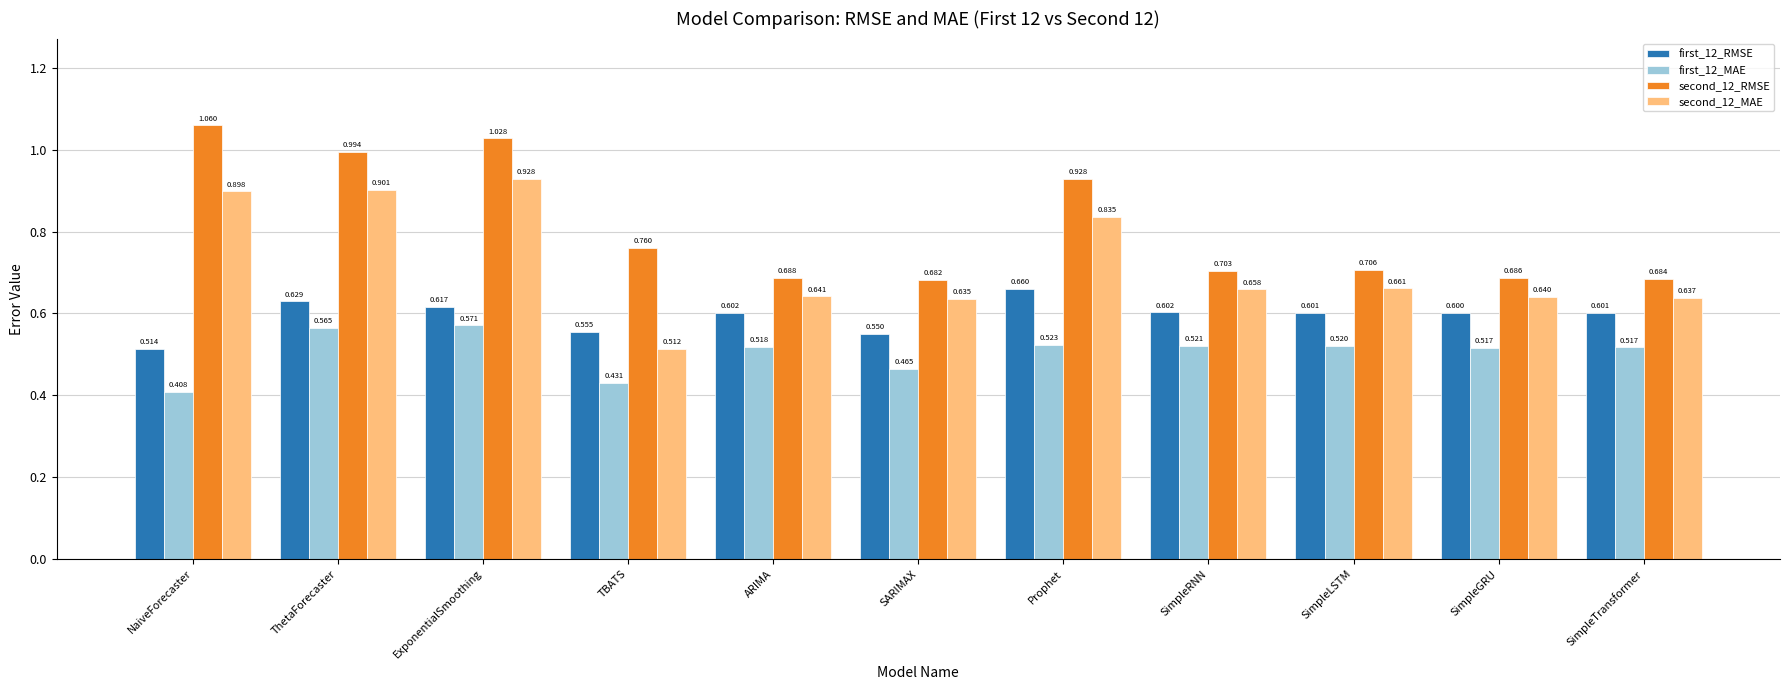

What is the sum of all second_12_MAE values?

7.9